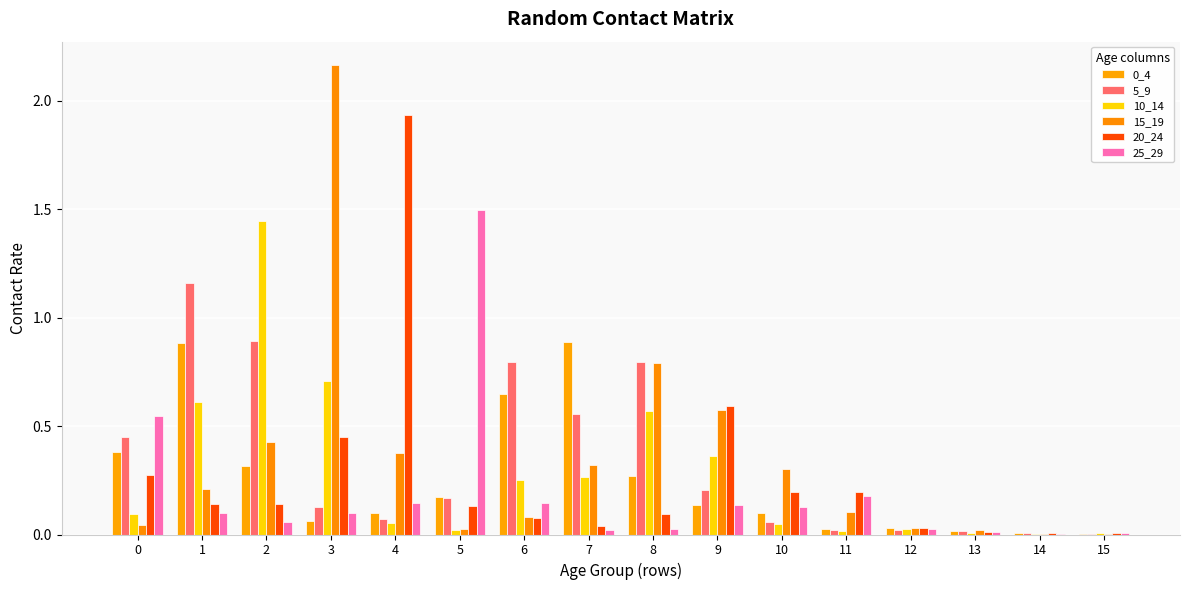

How many groups of bars are there?

16